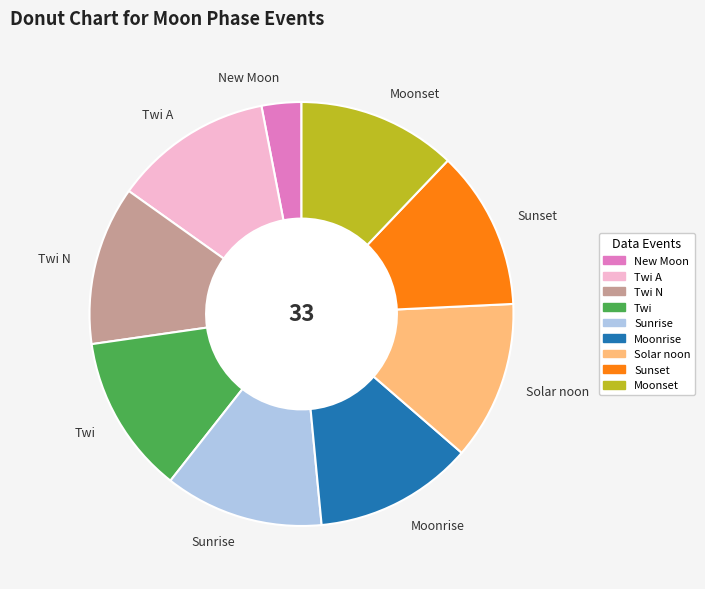

How many segments does this pie chart have?

9